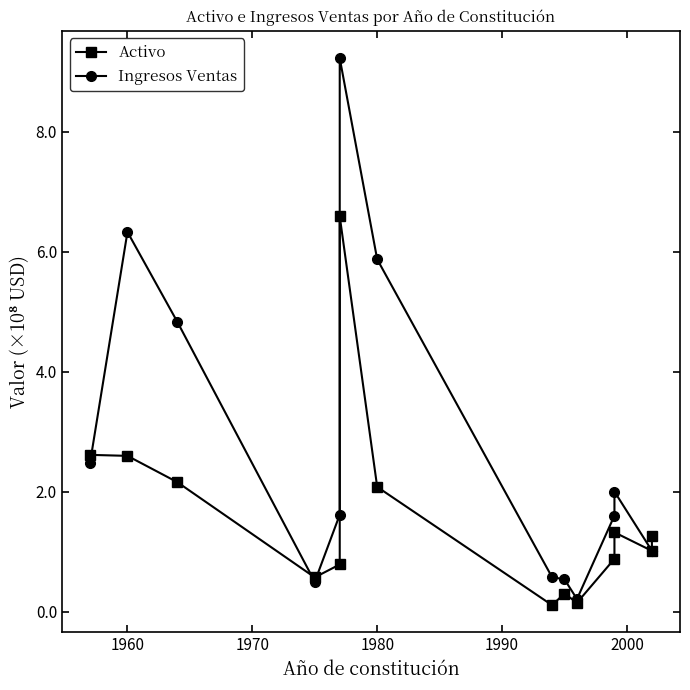

At how many categories does at least one series exceed 6?

2